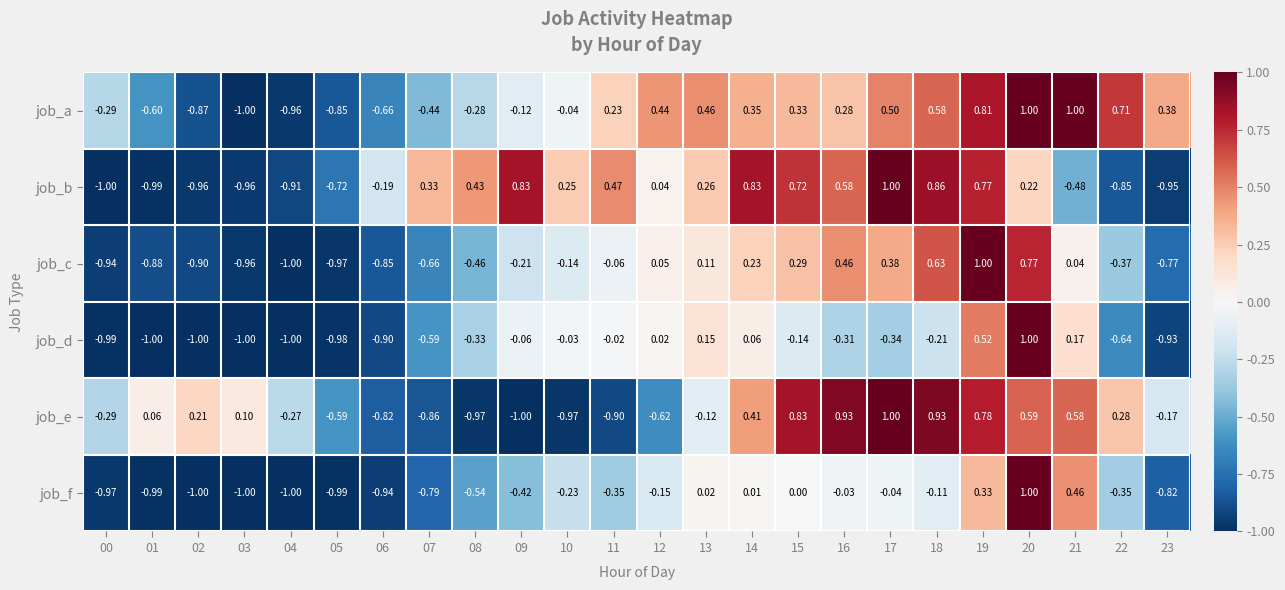

Which series has the largest total across all categories?

job_a